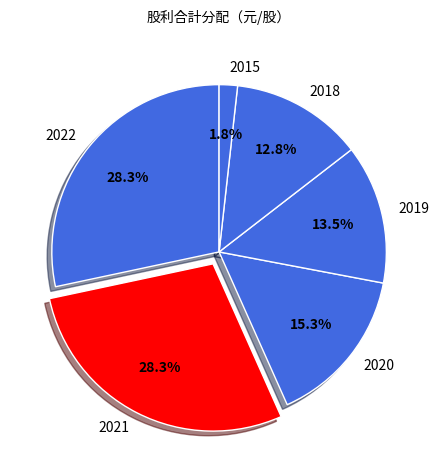

What is the ratio of the value at 2022 to the value at 2019?

2.1